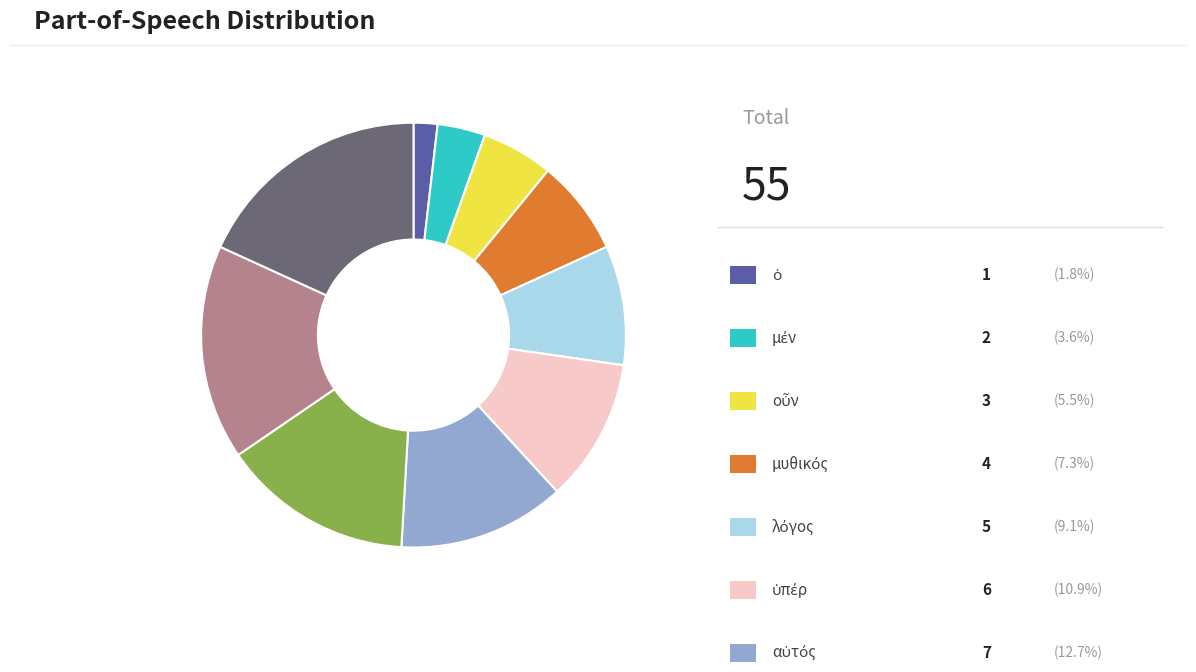

Does any single category account for the majority?

No